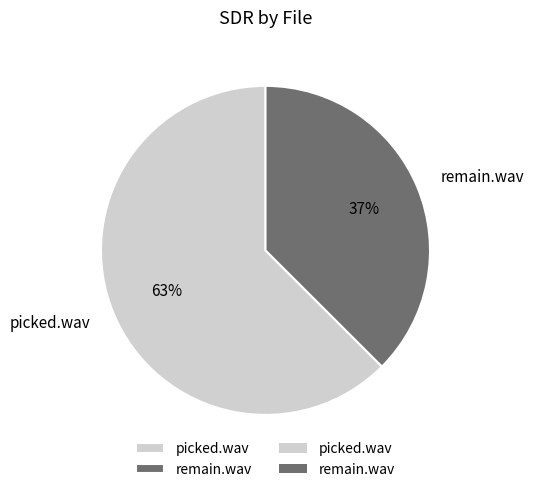

What is the ratio of the value at remain.wav to the value at picked.wav?

0.6